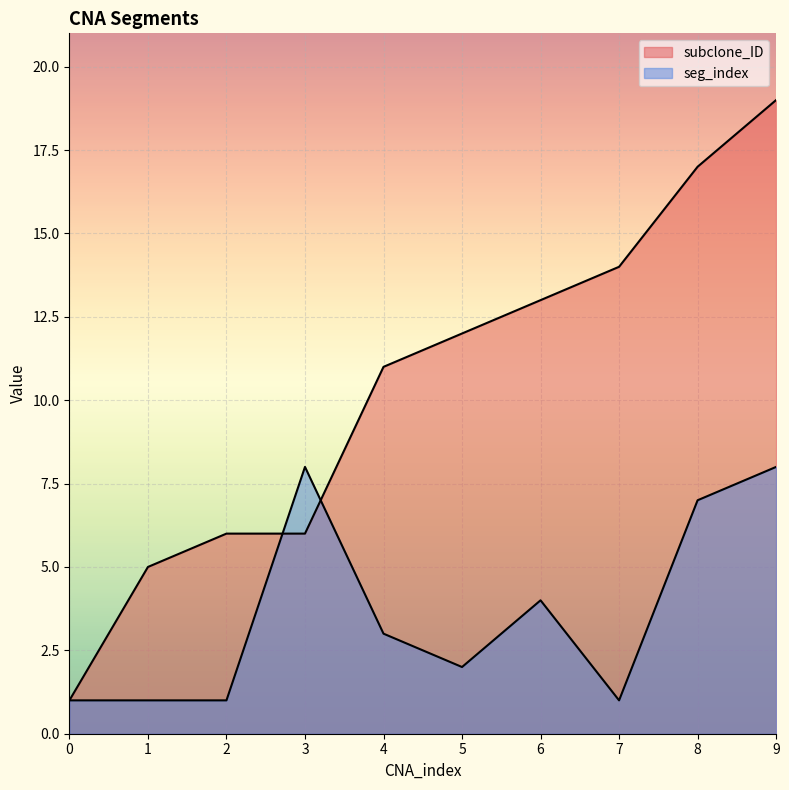

Where do subclone_ID and seg_index first cross each other?

2 and 3